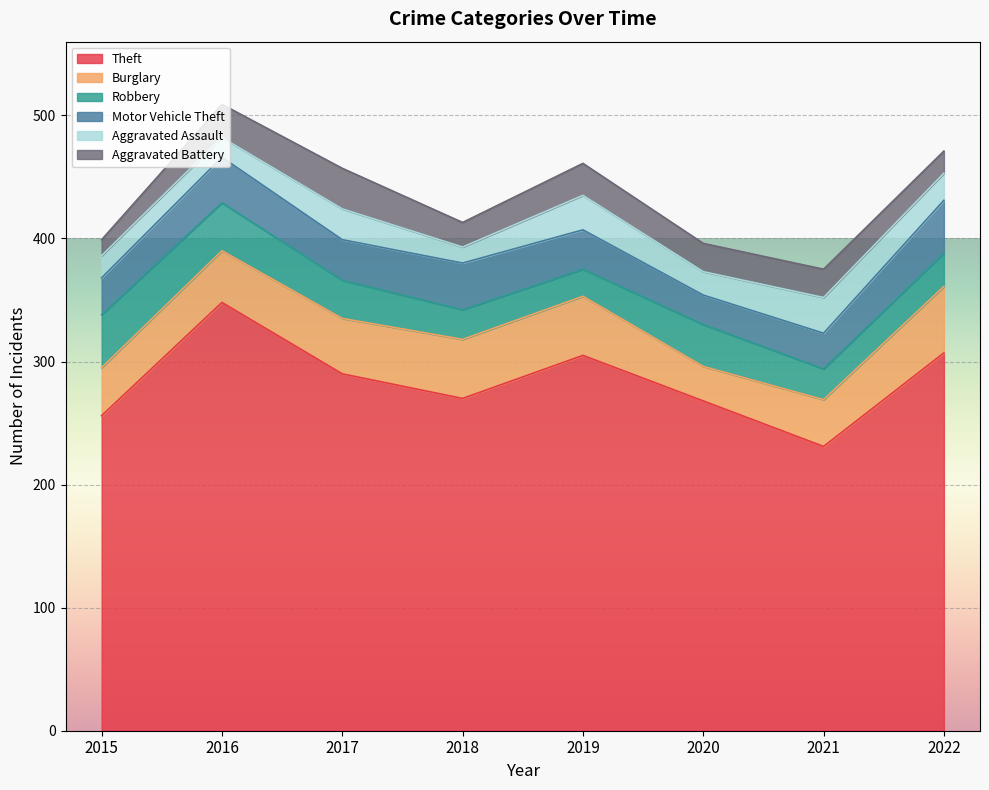

What is the approximate value of Motor Vehicle Theft at 2018, to the nearest 10?

40